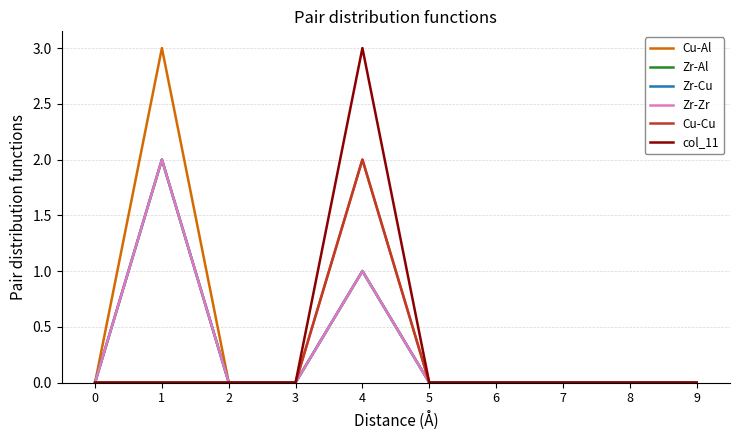

Is it true that Zr-Zr equals 0 at 5?

True